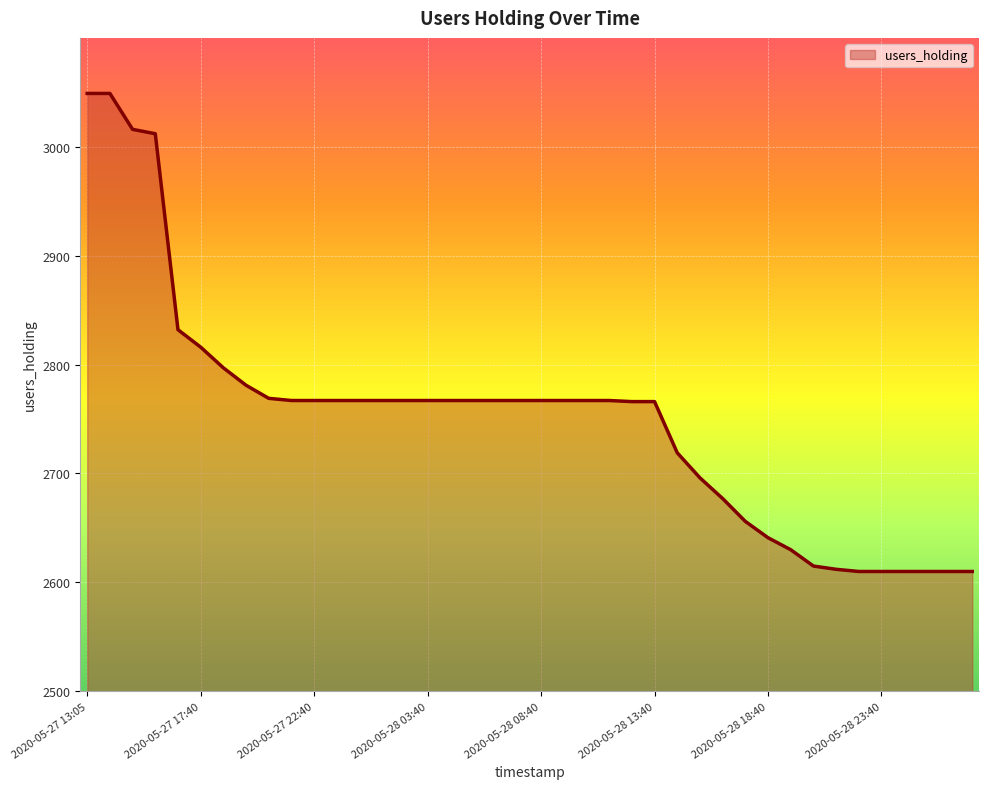

What is the difference between the maximum and minimum values?

439